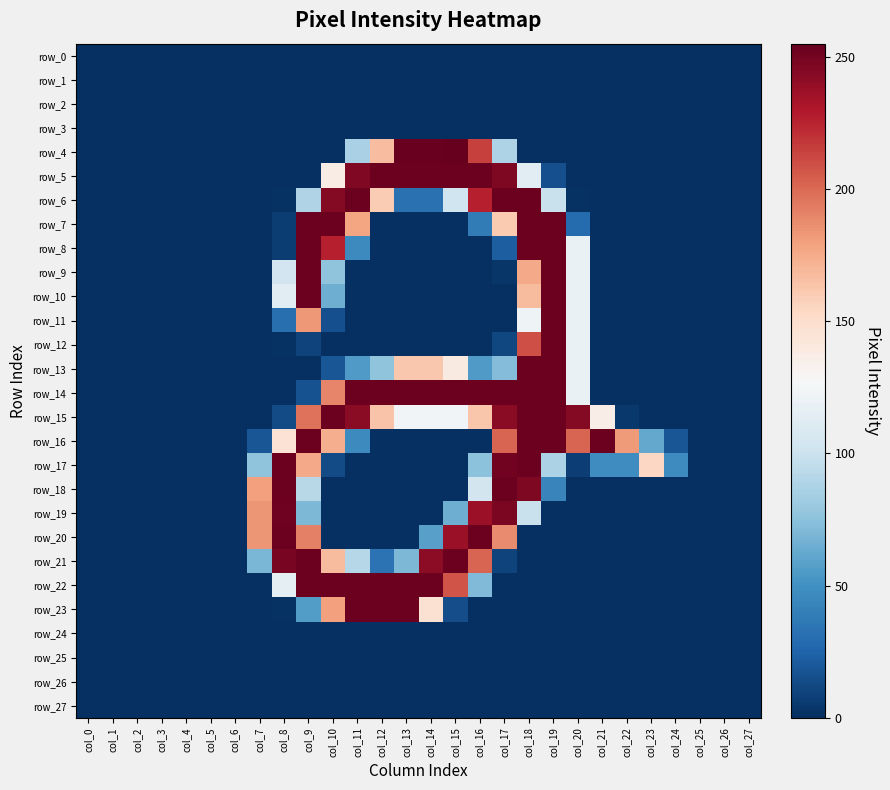

Which has a higher value, col_10 or col_5?

col_10